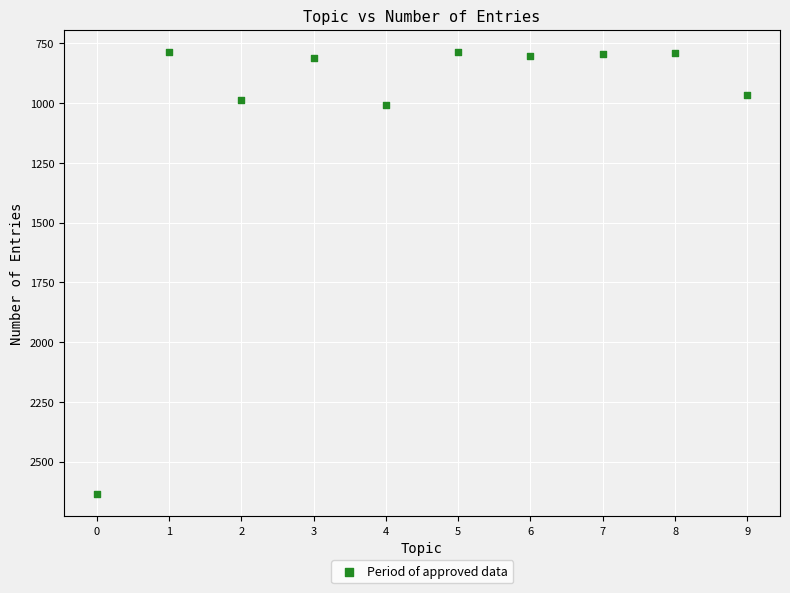

What is the range of Y values (max minus min)?

1851